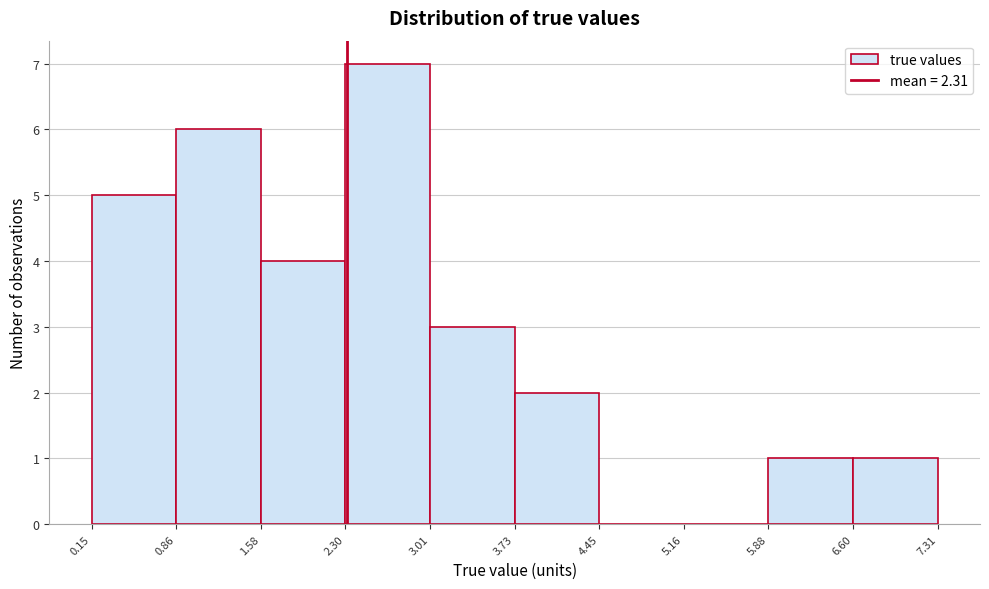

What is the height of the bar covering 0.86 to 1.58 on the x-axis? The values are not printed on the chart, so give them approximately, as read against the axis.

6